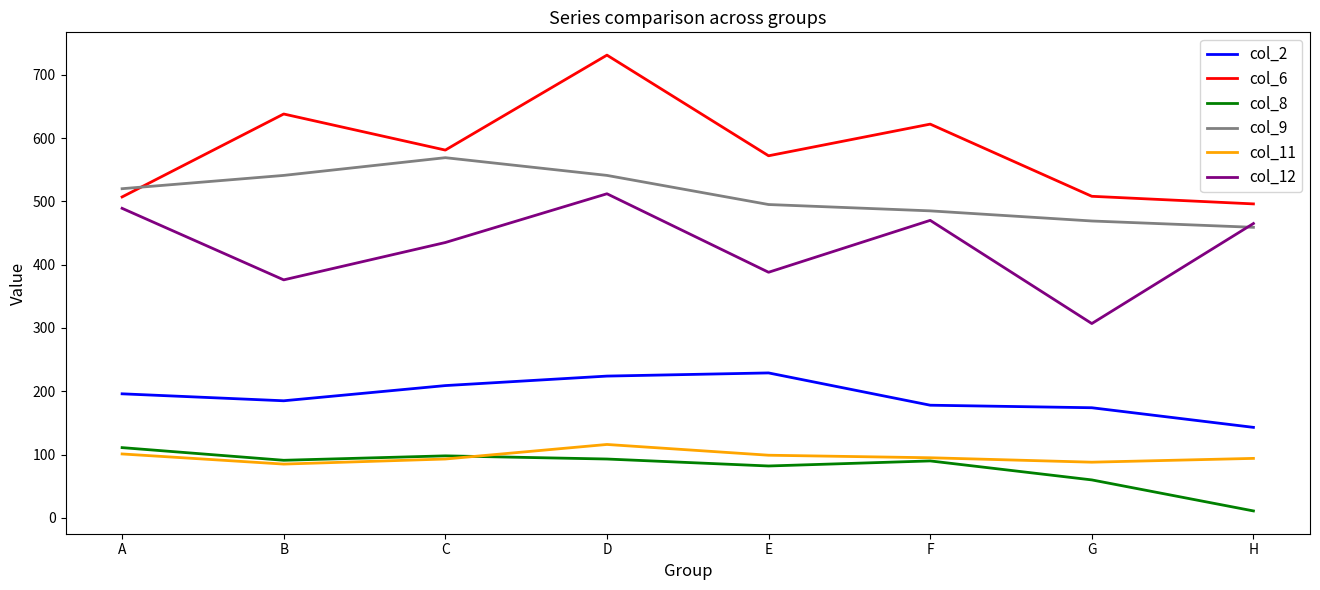

What is the total value across all series at H?

1668